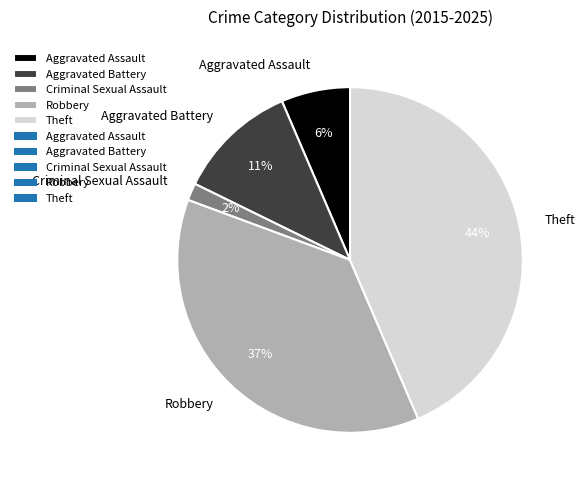

Do Theft and Criminal Sexual Assault together represent more than half of the pie?

No